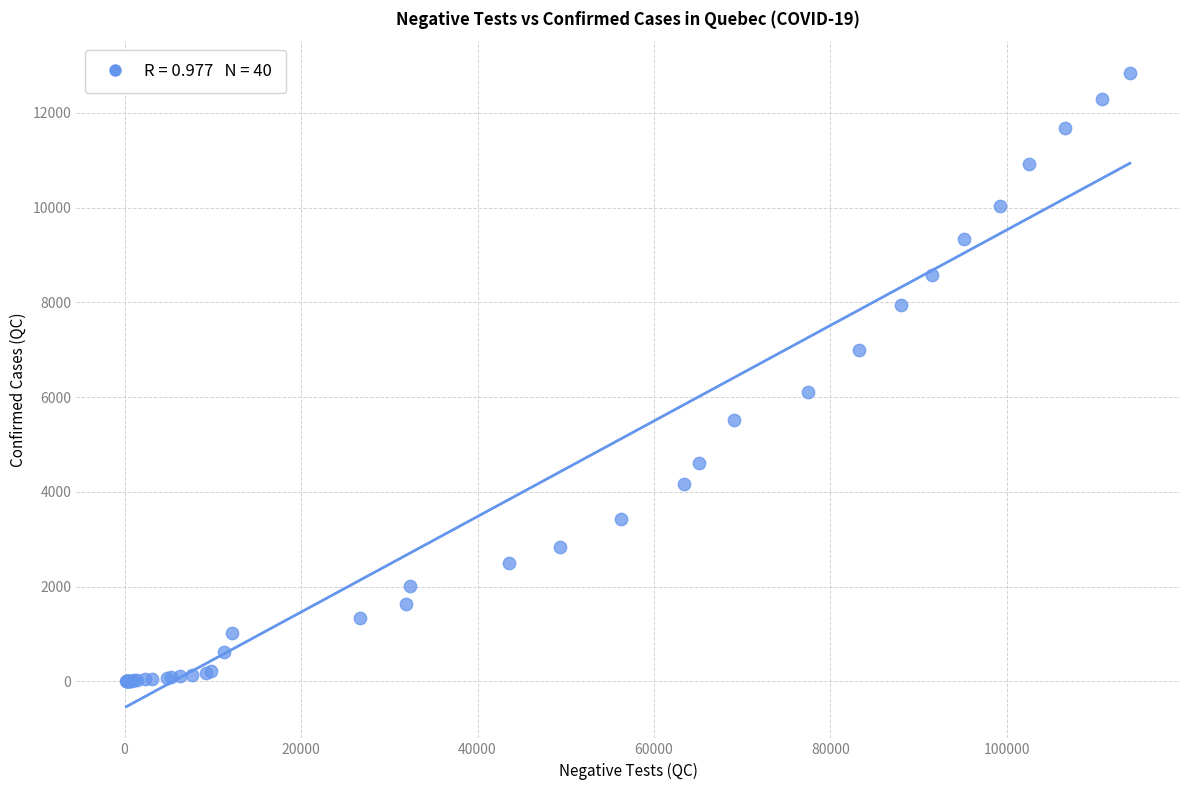

What Y value in the scatter plot is closest to 6423?

6101